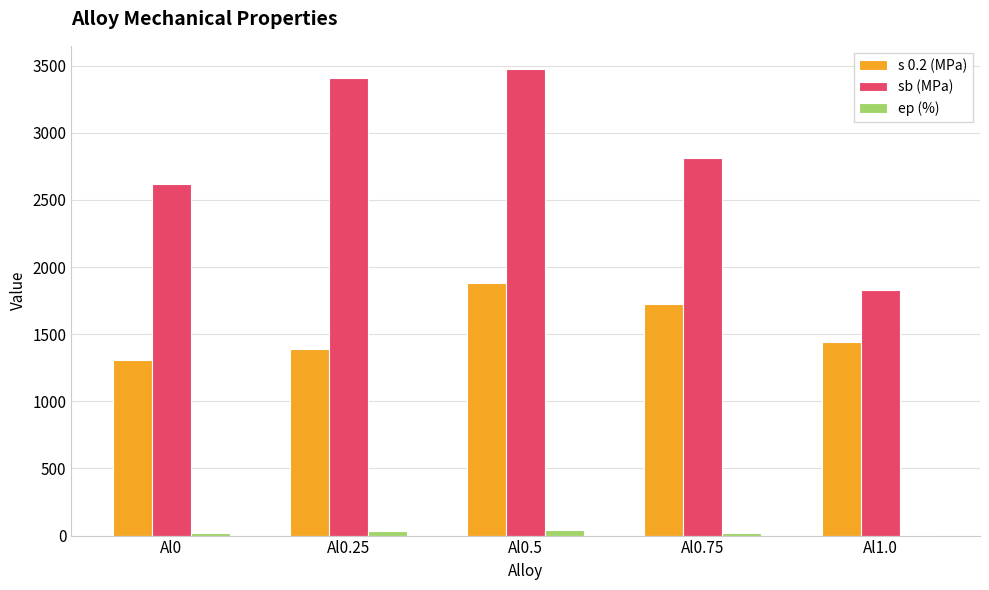

Count the number of categories in the chart.

5